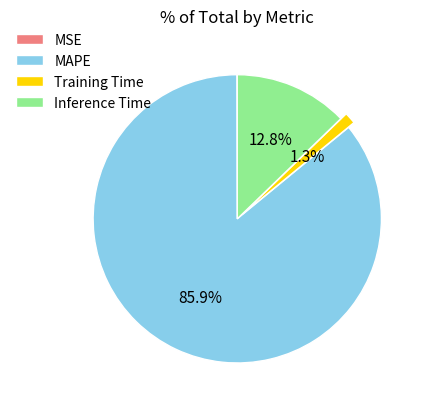

Which has a higher value, Inference Time or Training Time?

Inference Time